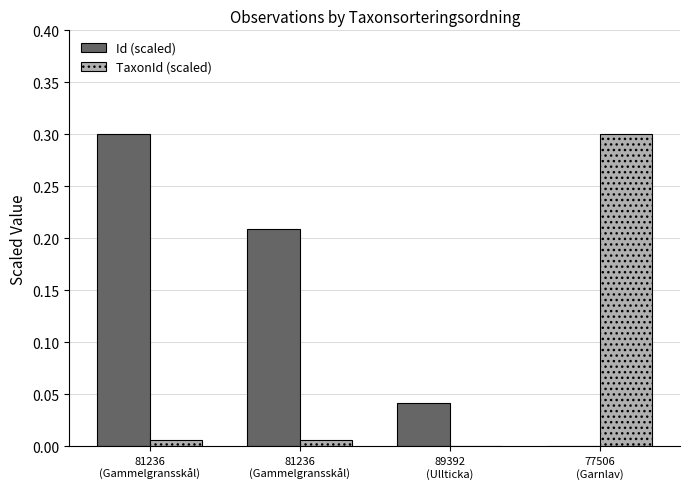

How many series are shown in this chart?

2